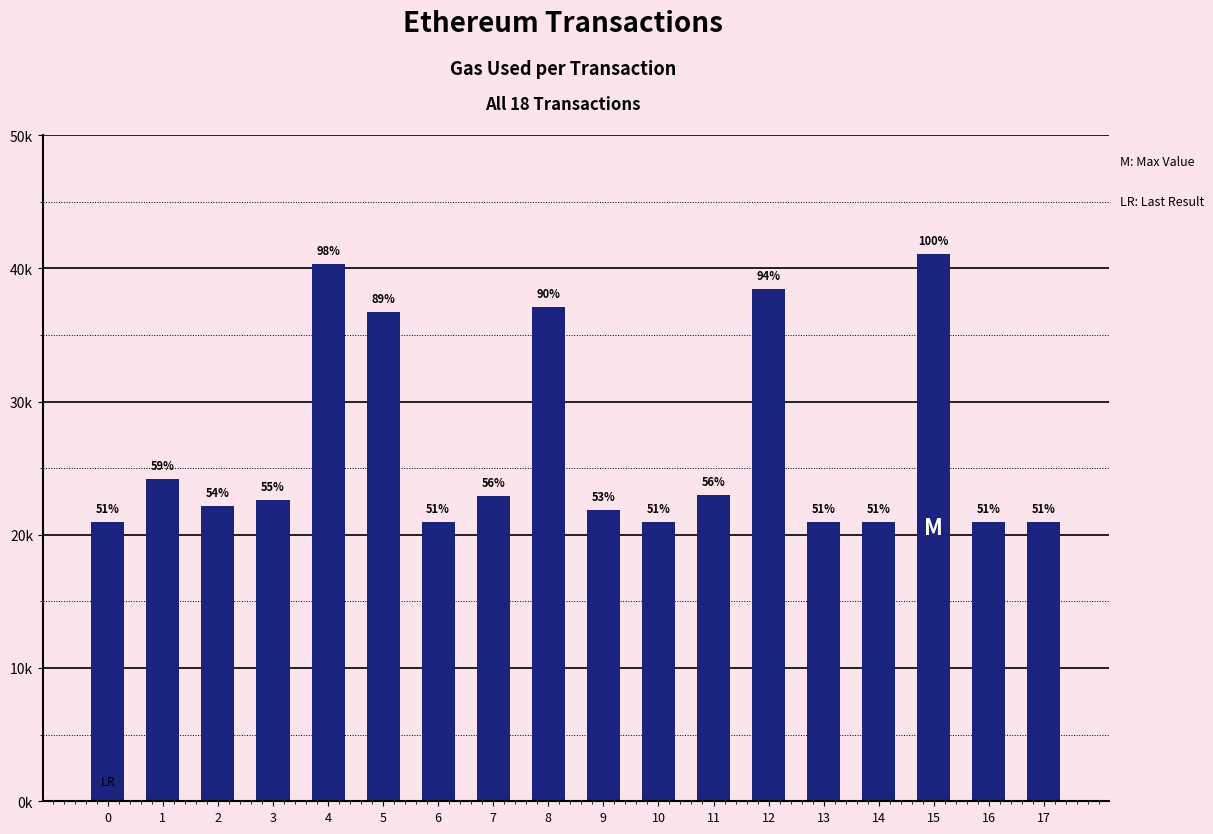

Are the bars grouped side by side (vs. stacked)?

No